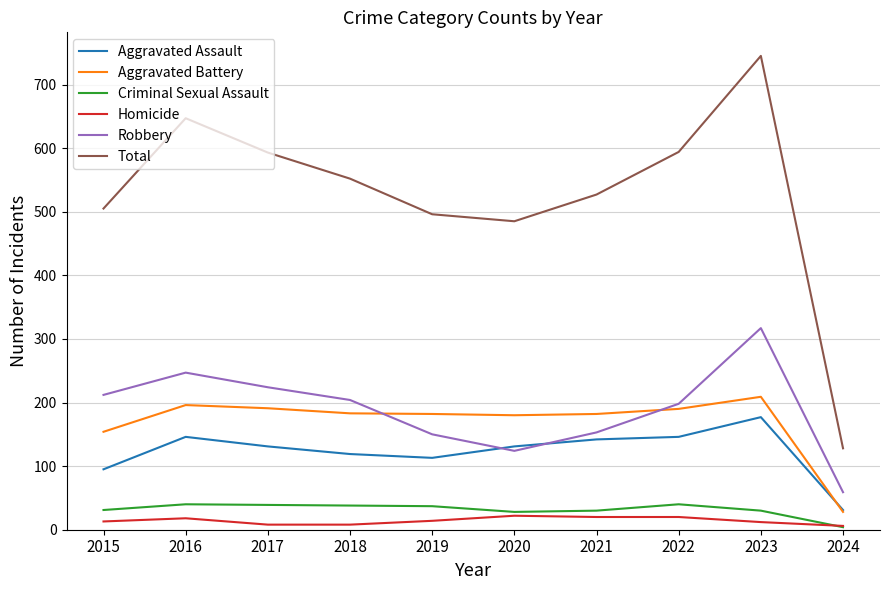

Is this an area chart (filled region under the line)?

No